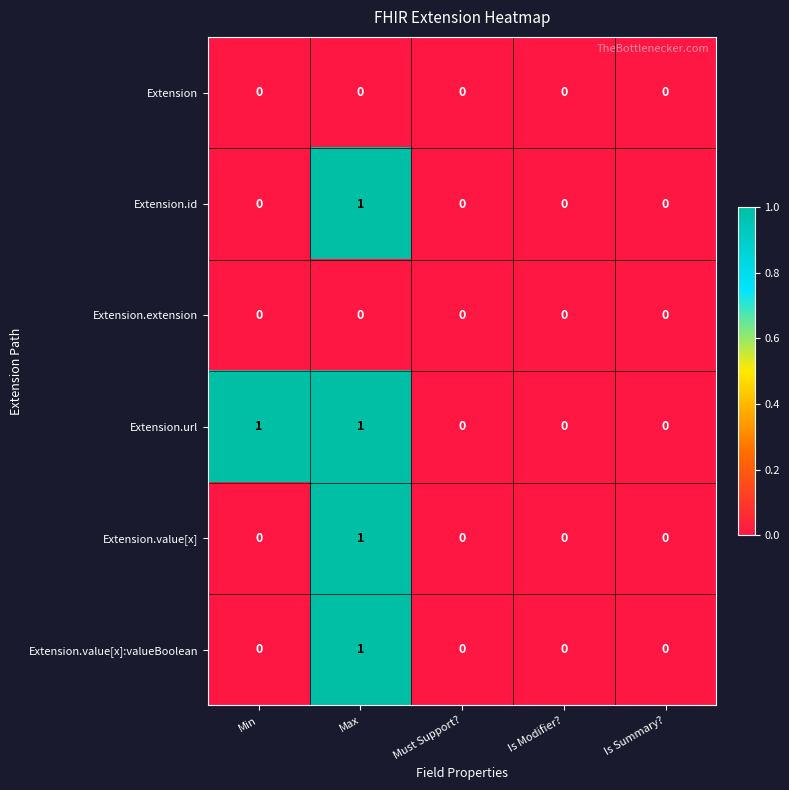

How many Extension.id values are between 0 and 1?

5